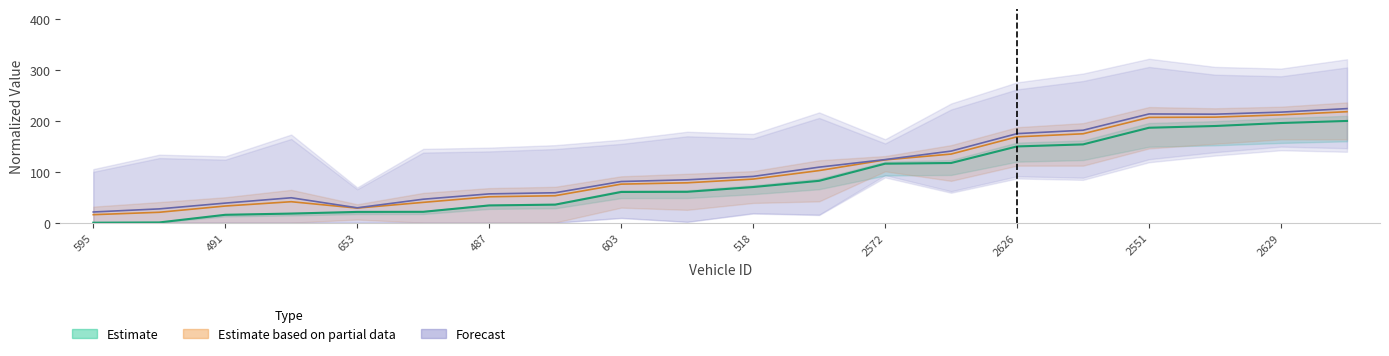

The value of mid at 445 is 169.2. True or false?

False